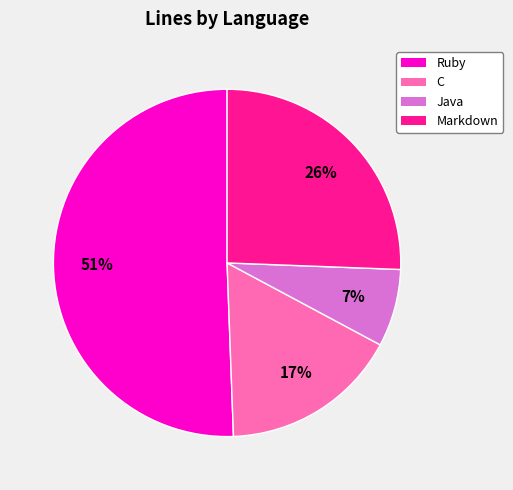

Do Markdown and Java together represent more than half of the pie?

No